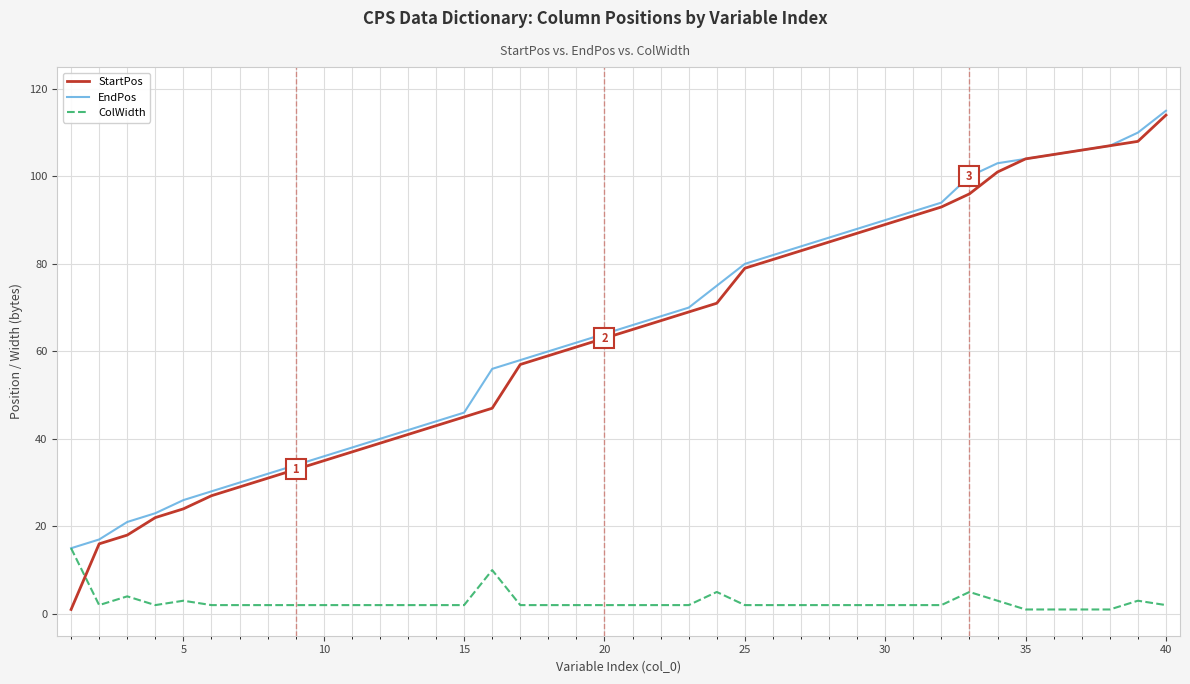

Which series has the largest range (max minus min)?

StartPos